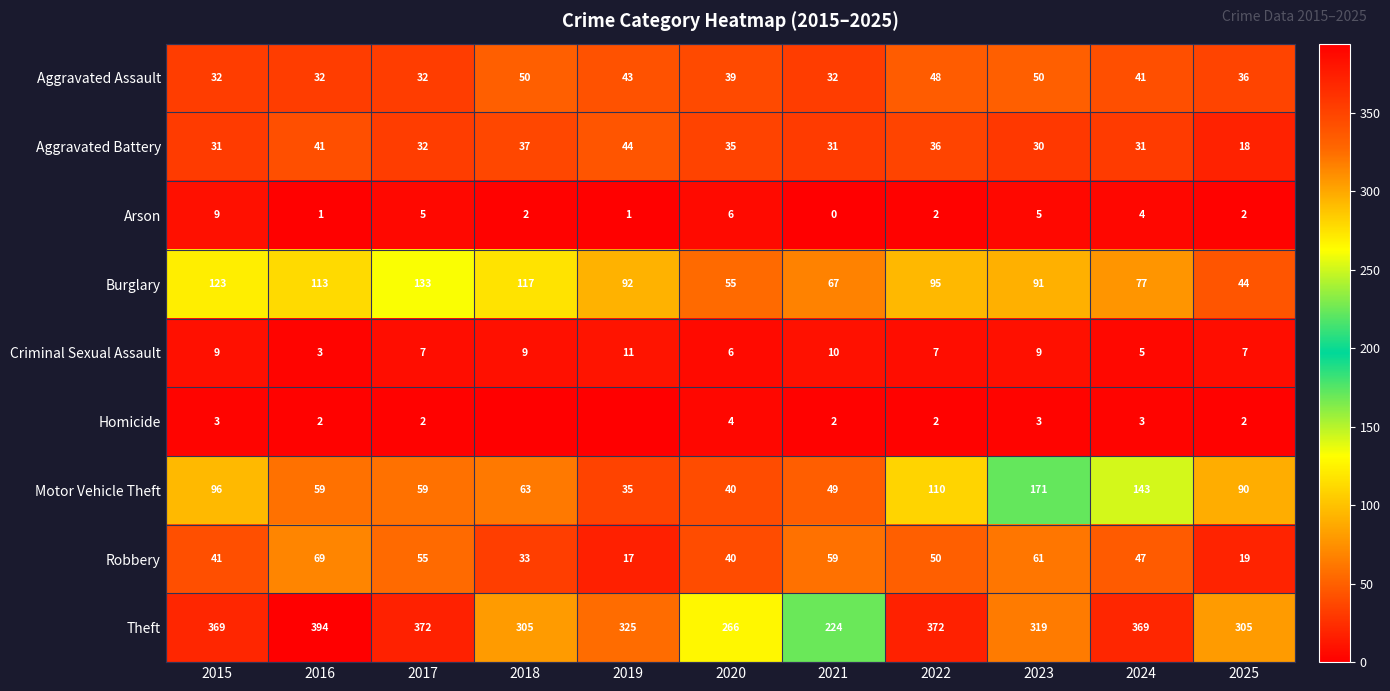

Between 2016 and 2023, which series saw the biggest shift?

Motor Vehicle Theft